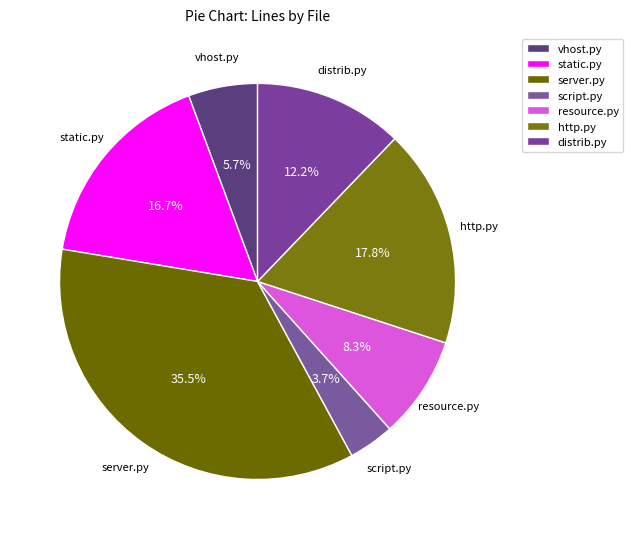

Does any single category account for the majority?

No